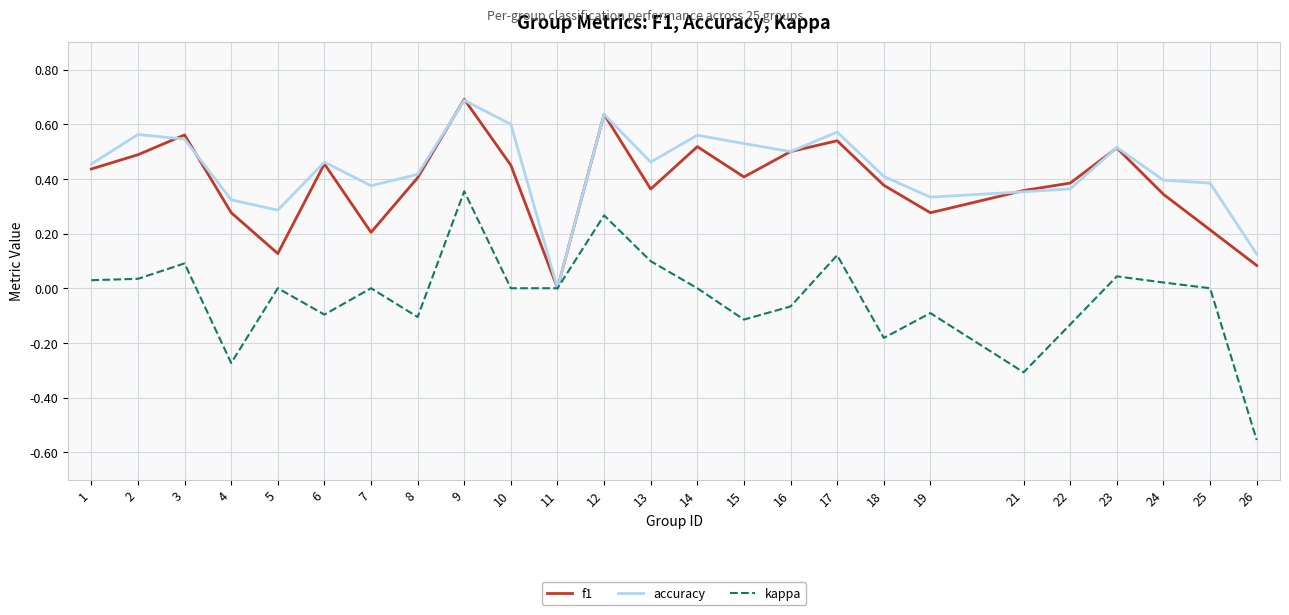

How many lines are shown in the chart?

3